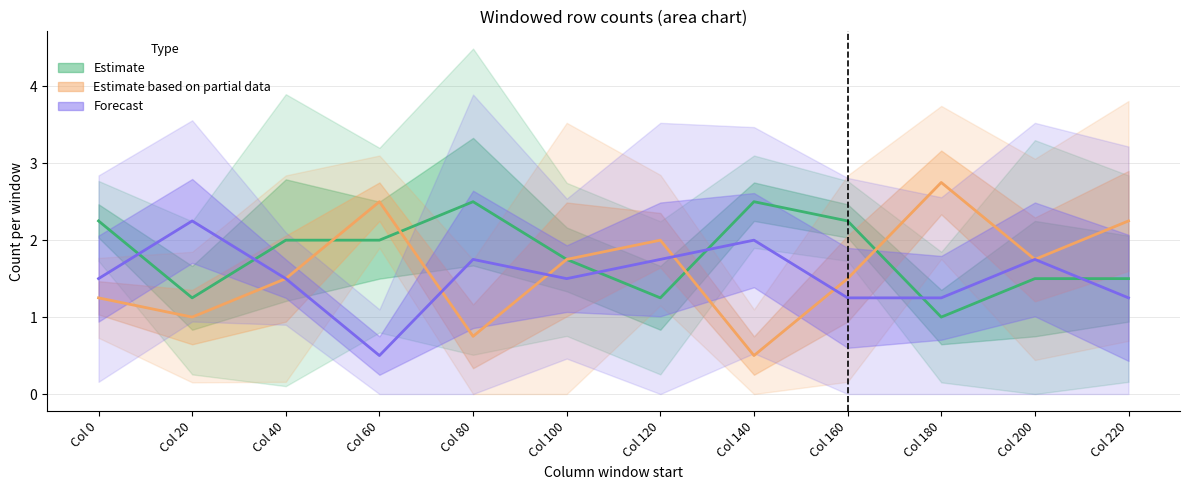

What is the difference between the second highest and second lowest values in the Estimate series?

1.2